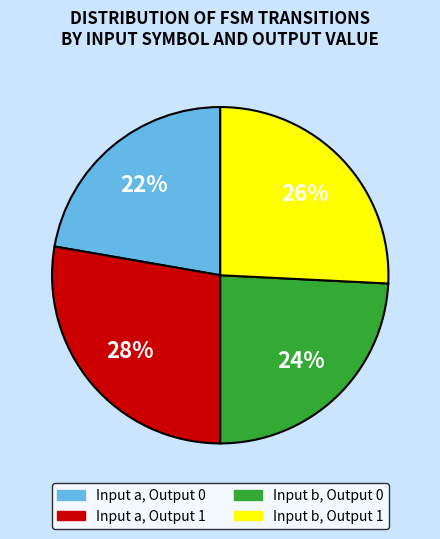

Is there any slice that represents more than half of the pie?

No